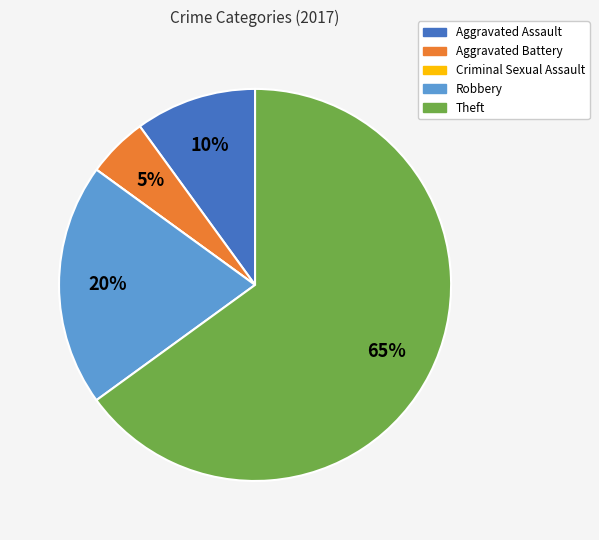

Approximately how many times larger is the value at Aggravated Assault compared to Robbery?

0.5